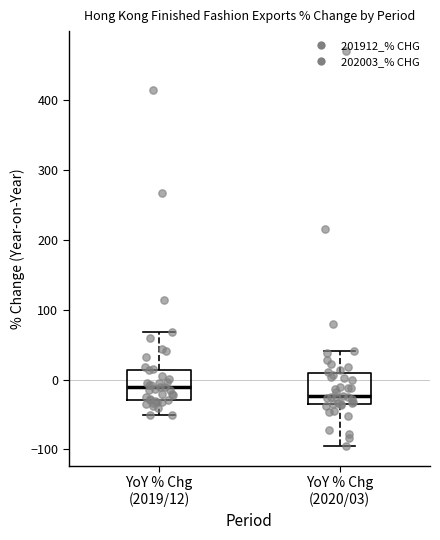

Where does the upper whisker of the box for YoY % Chg (2019/12) end on the y-axis? The values are not printed on the chart, so give them approximately, as read against the axis.

70